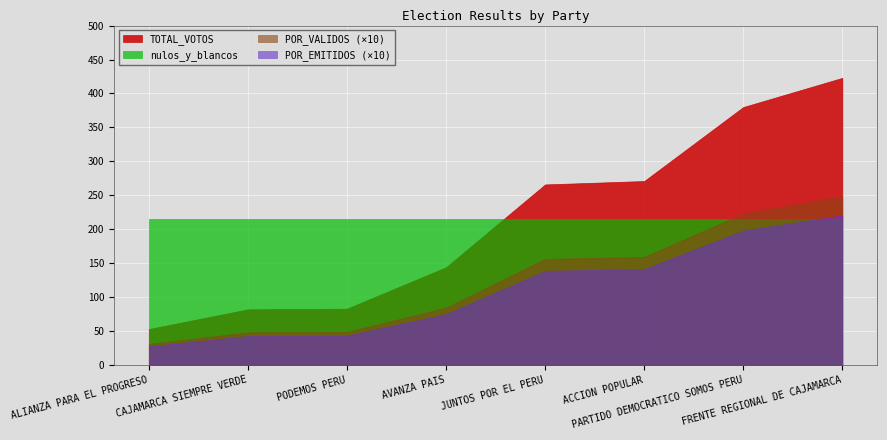

Between AVANZA PAIS and ACCION POPULAR, which series saw the biggest shift?

TOTAL_VOTOS